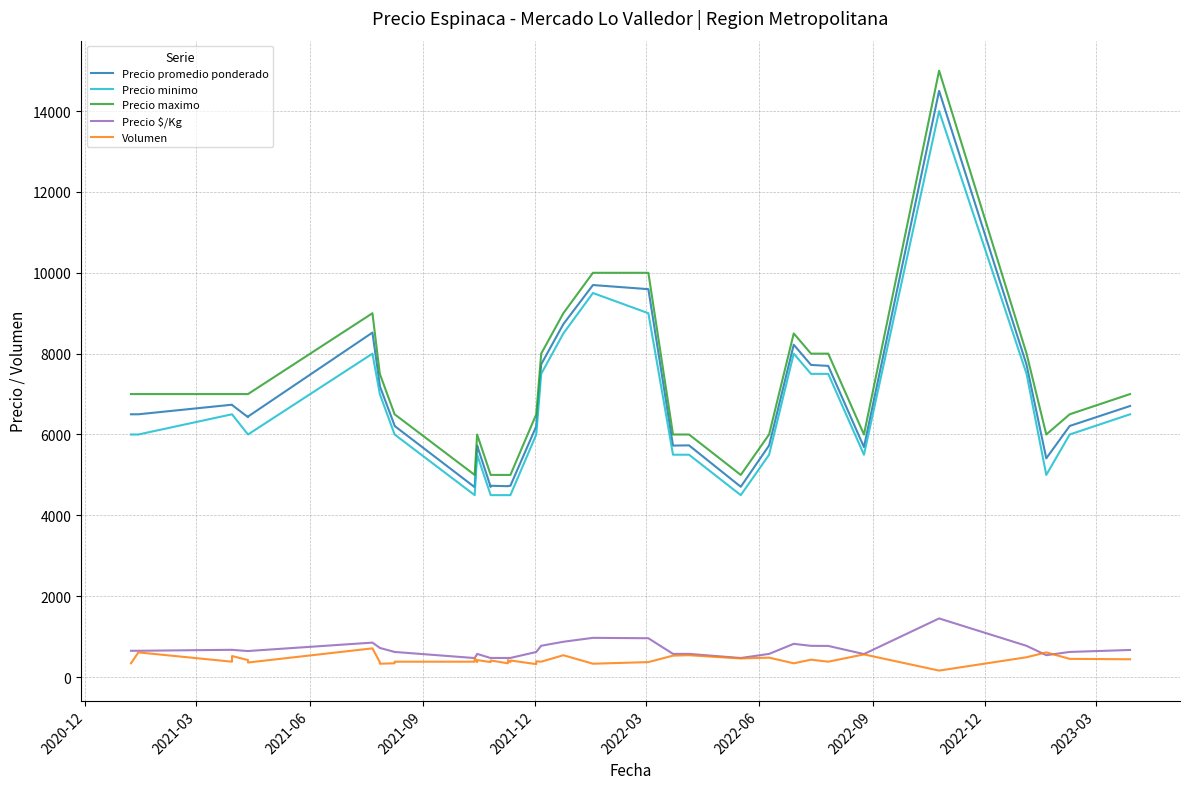

List the series in order of their peak value, highest first.

Precio maximo, Precio promedio ponderado, Precio minimo, Precio $/Kg, Volumen